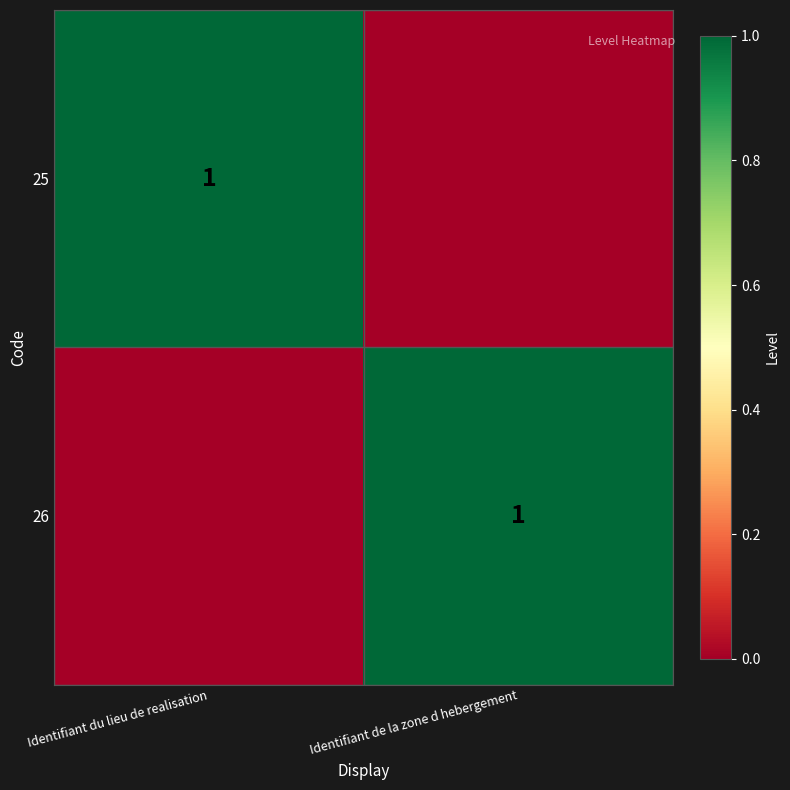

The value of 26 at Identifiant de la zone d hebergement is 1. True or false?

True